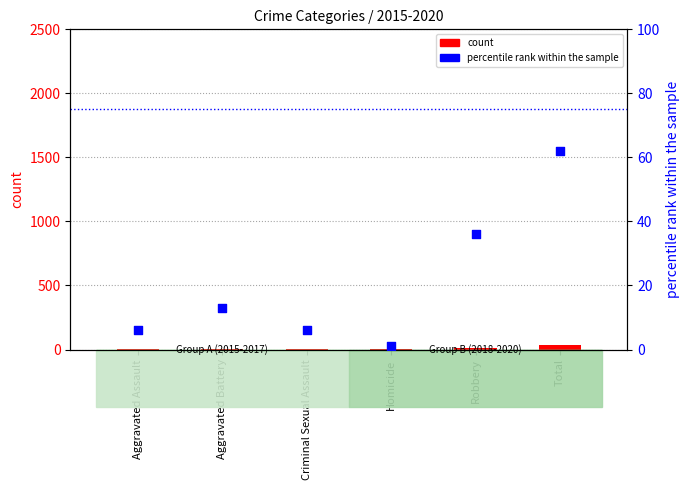

Which series contains the highest Y value?

percentile rank within the sample